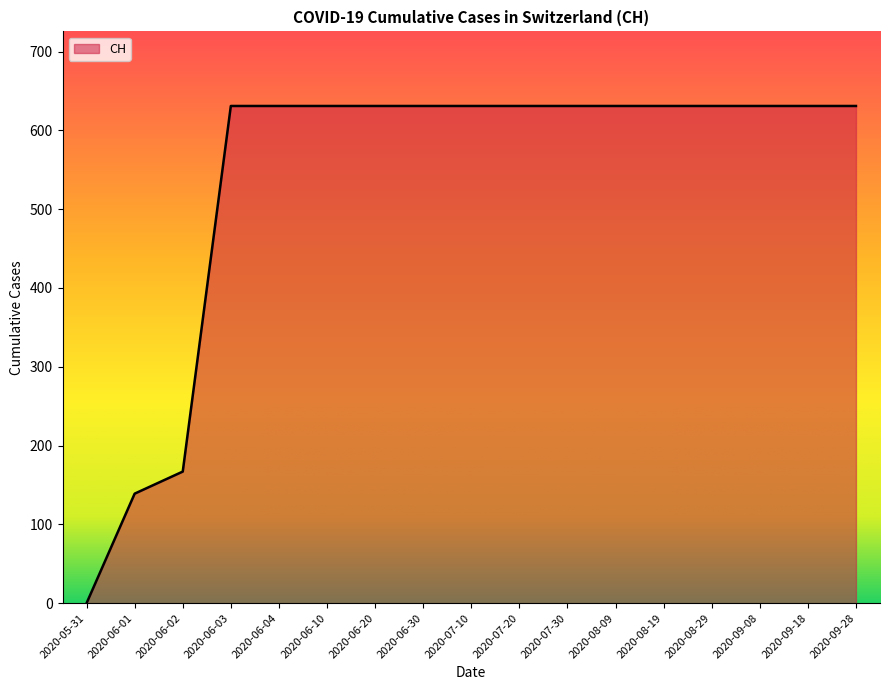

At which label is the value closest to 315?

2020-06-02